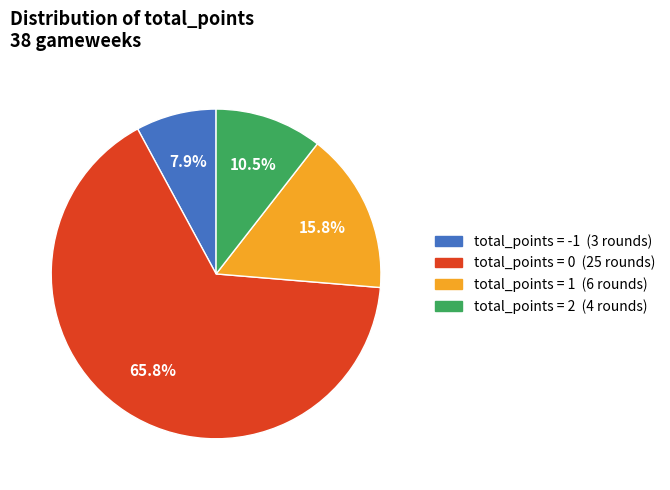

Does any single category account for the majority?

Yes